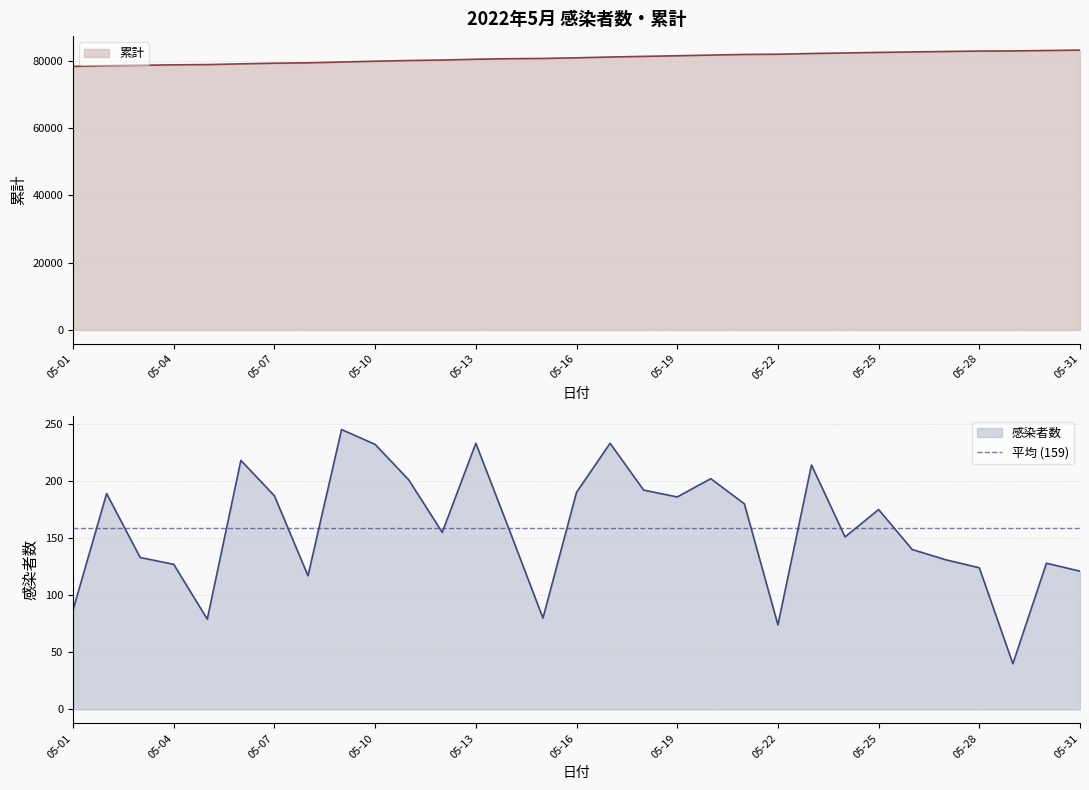

The 感染者数 series shows 233 at 05-13. True or false?

True